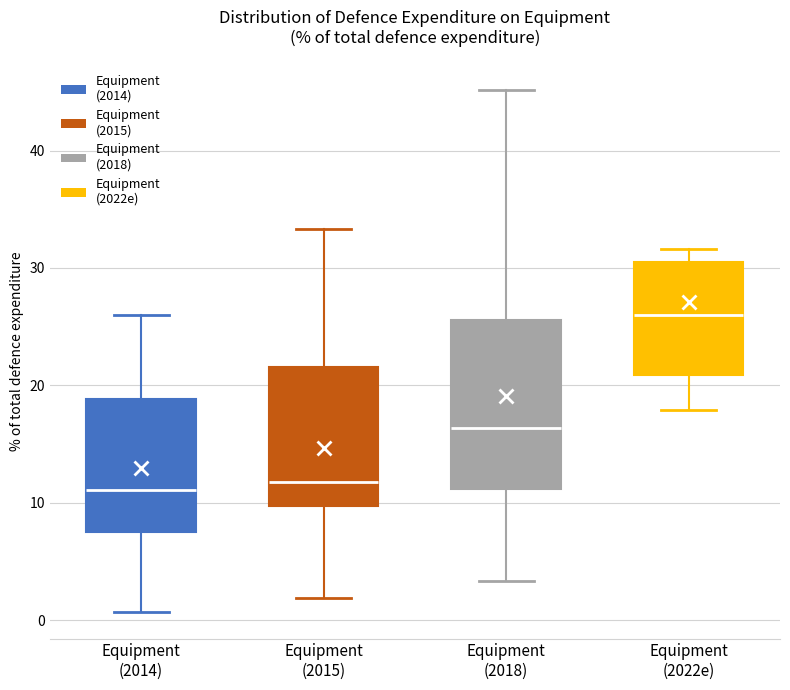

Where does the upper whisker of the box for Equipment (2018) end on the y-axis? The values are not printed on the chart, so give them approximately, as read against the axis.

45